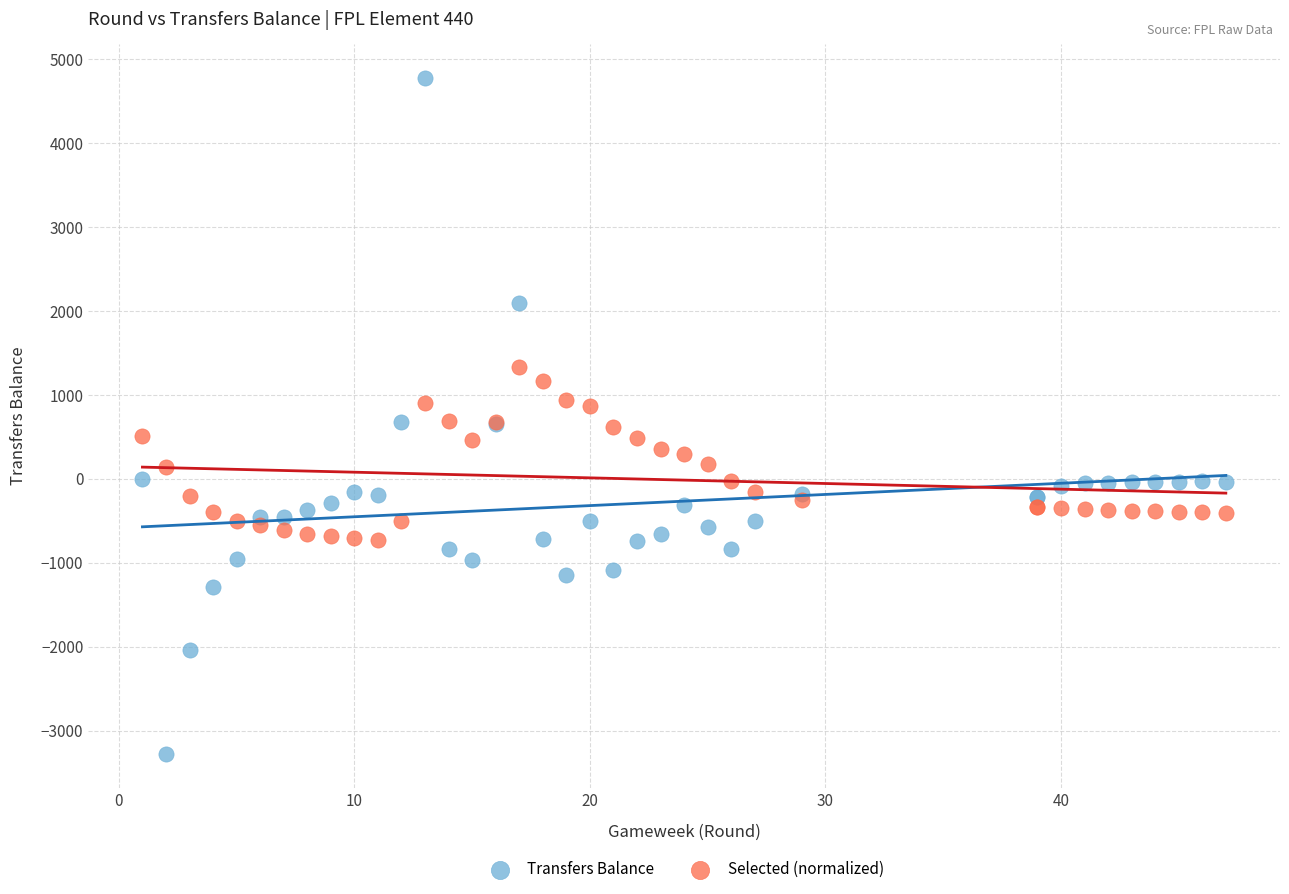

Which series has the widest spread of Y values?

Transfers Balance